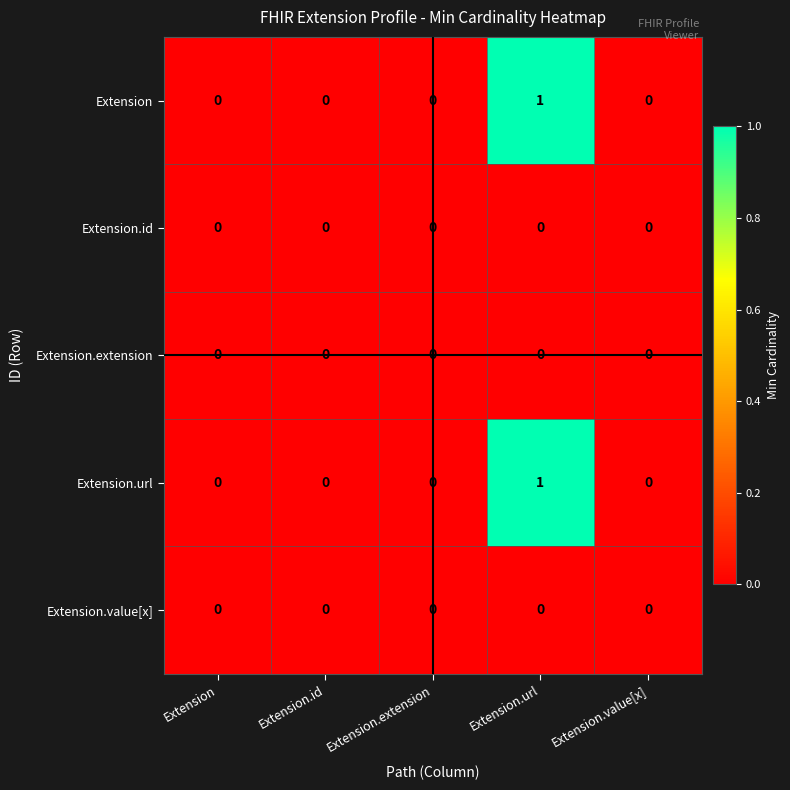

True or false: Extension.id has a value of 0 at Extension.value[x].

True